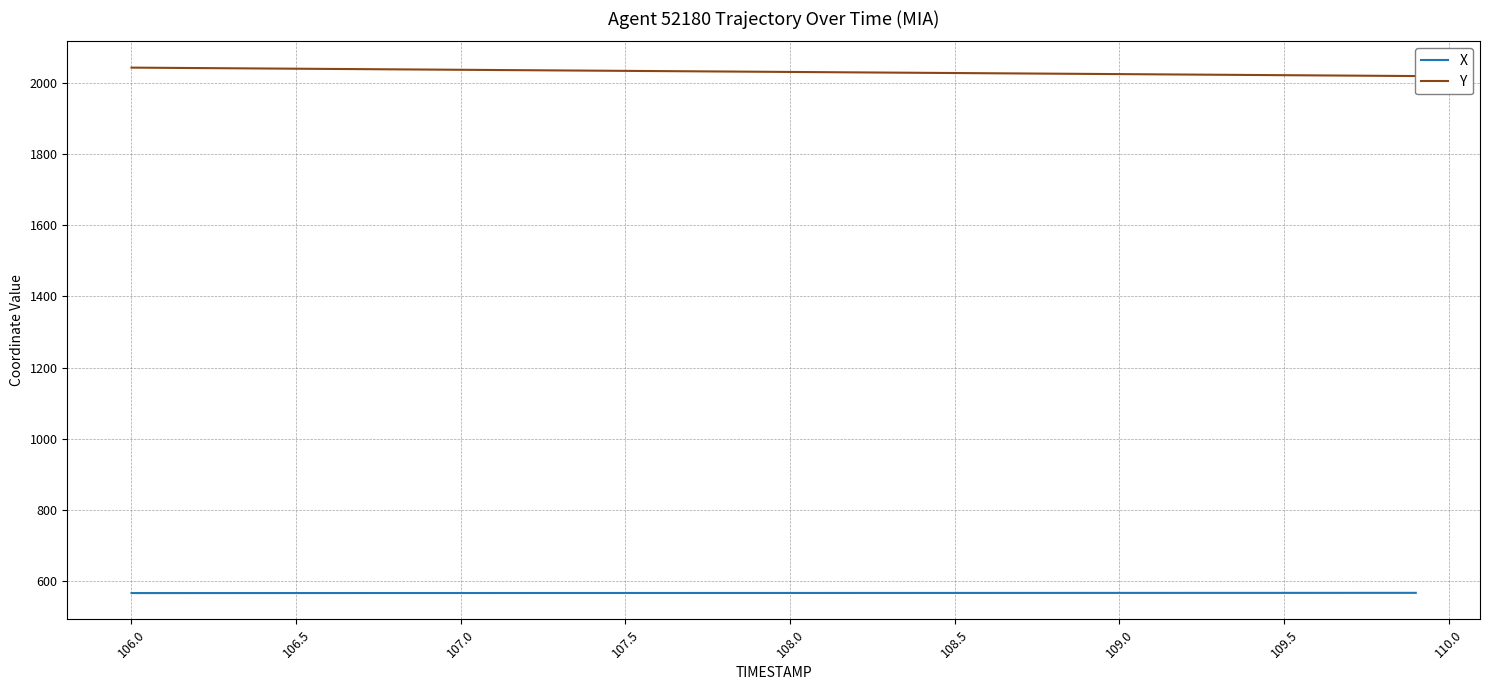

What is the maximum value for X?

566.2